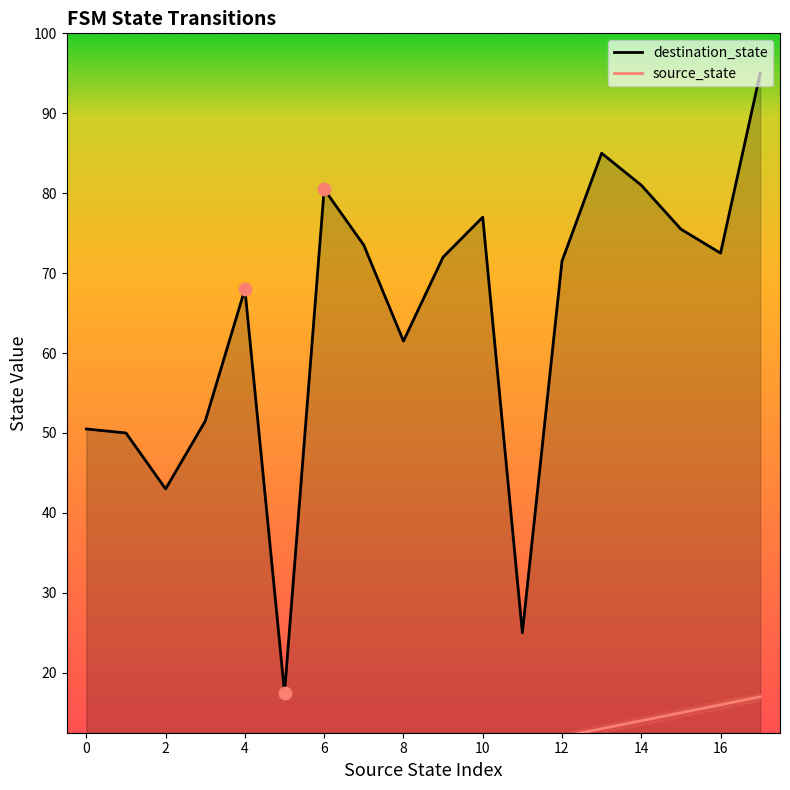

The destination_state series shows 114.2 at 4. True or false?

False